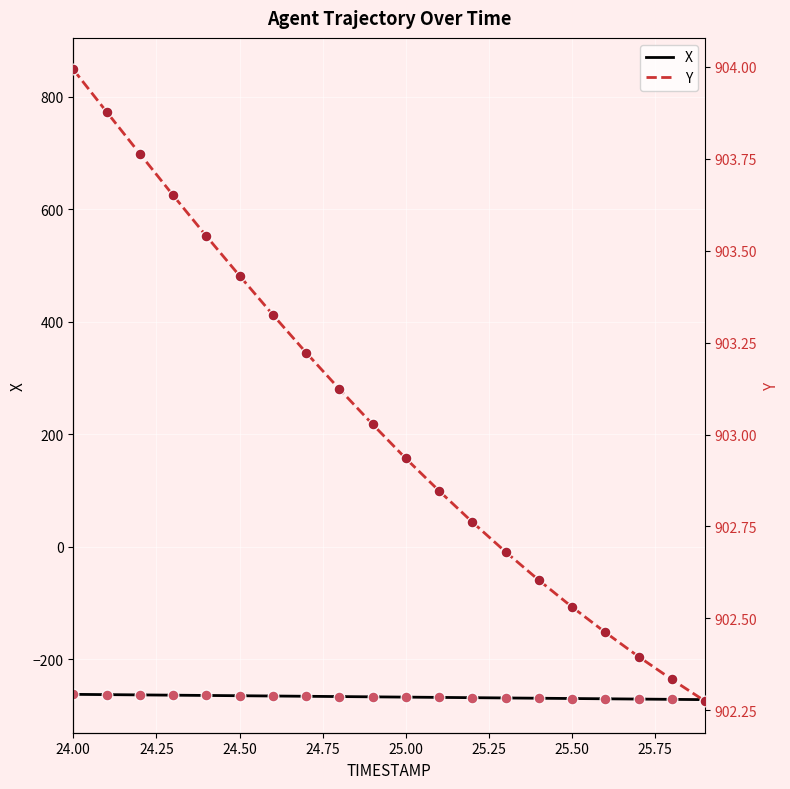

At which category is the sum across all series the highest?

24.00